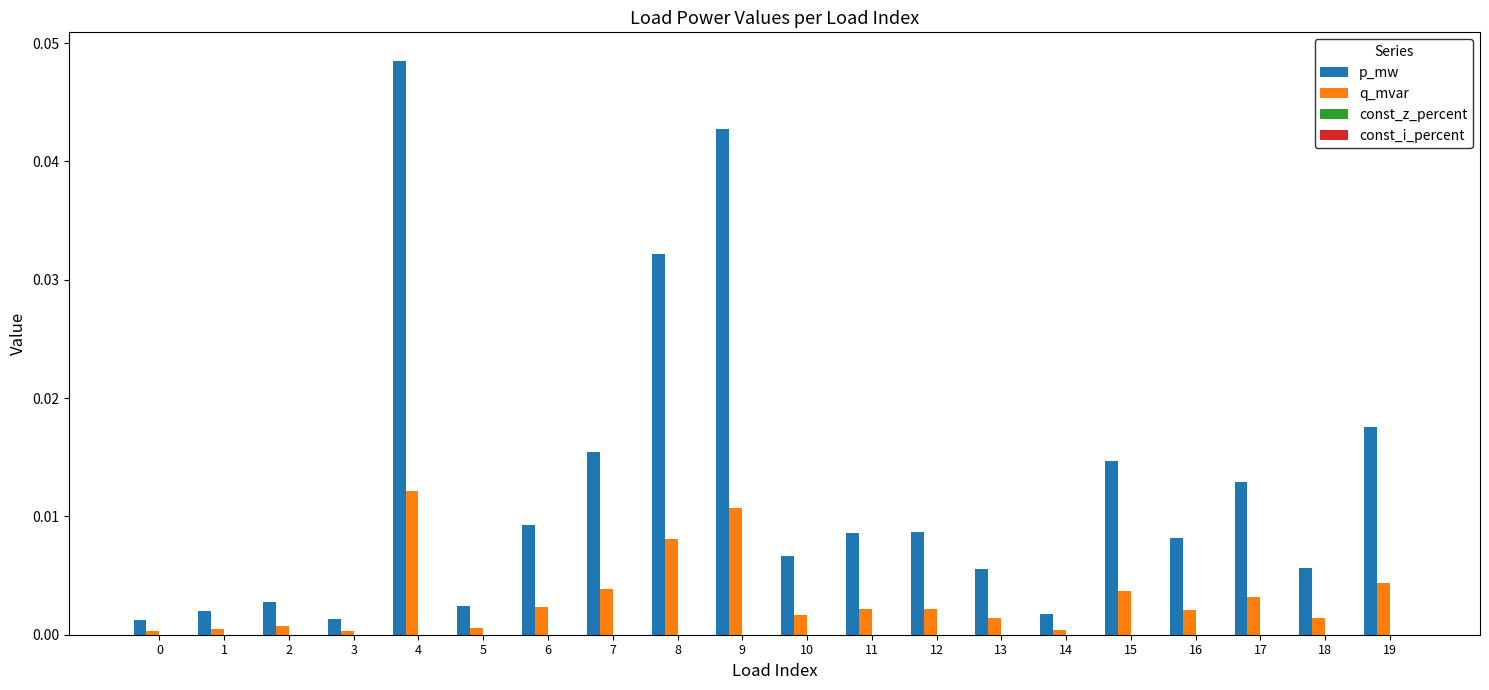

The q_mvar series shows 0.0 at 19. True or false?

True